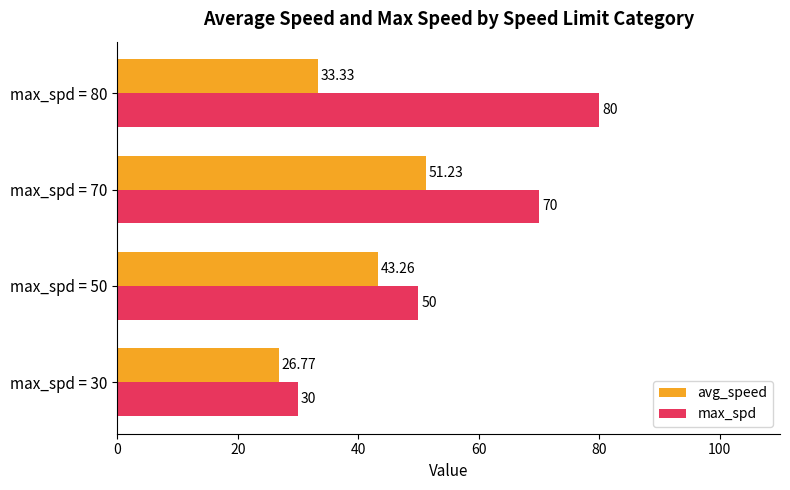

What is the sum of the max_spd values at max_spd = 80 and max_spd = 30?

110.0